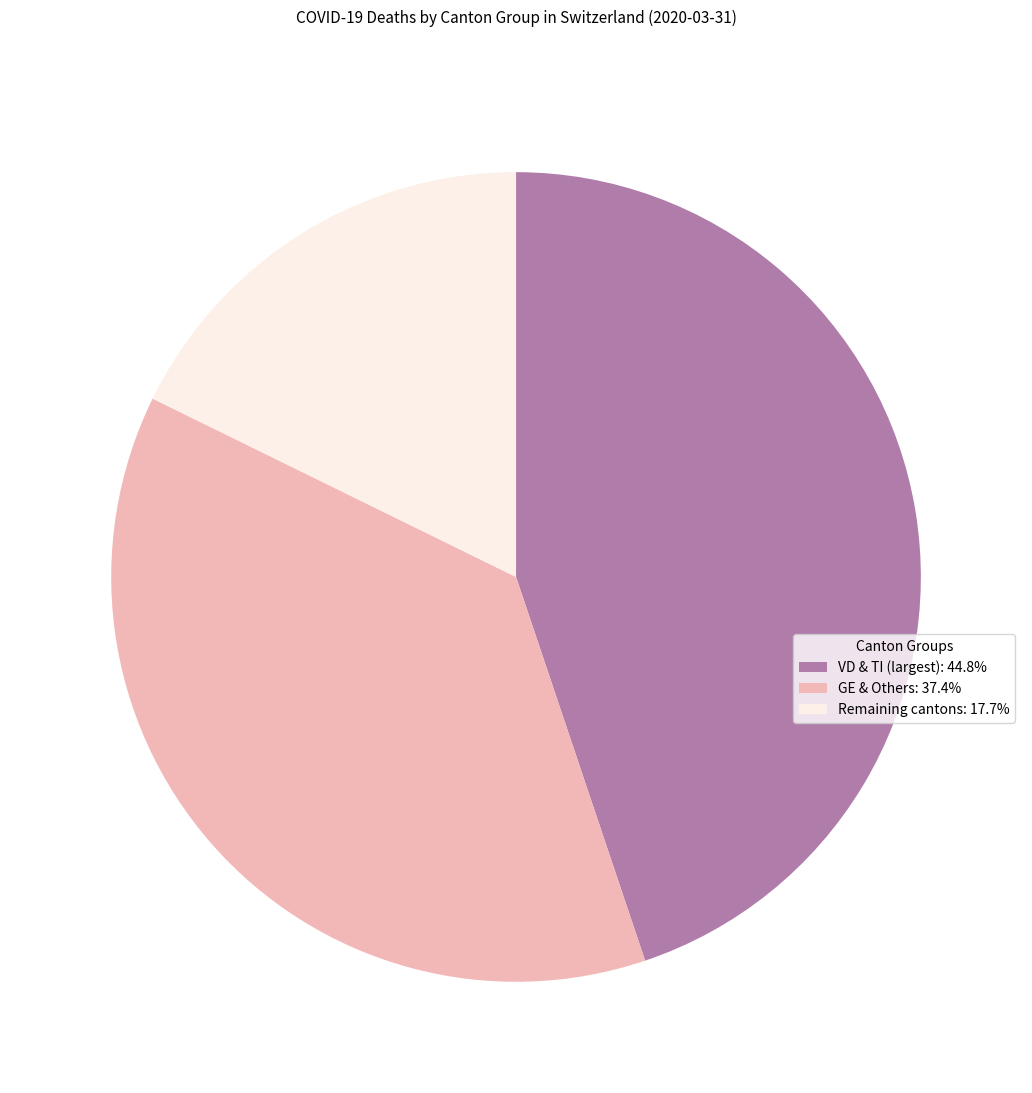

Does VD & TI (largest): 44.8% represent more than half of the total?

No